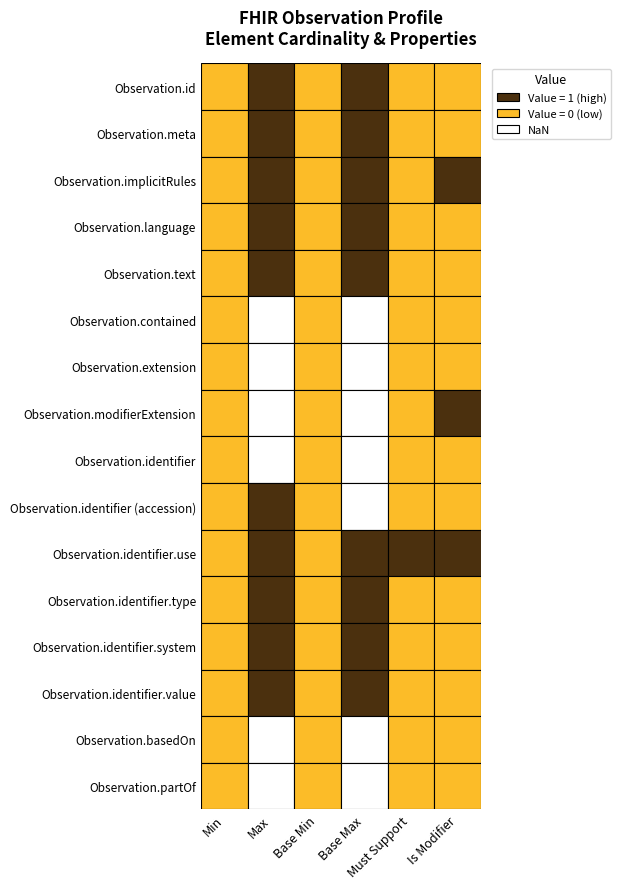

Is the value of Observation.text at 1 greater than the value of Observation.partOf at 0?

Yes